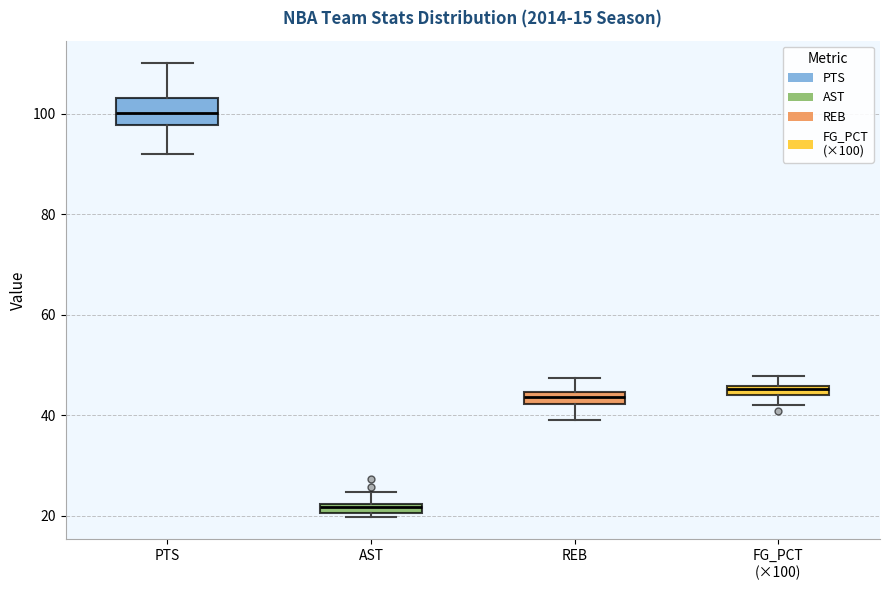

Comparing the boxes themselves (not the whiskers), which one is the tallest?

PTS